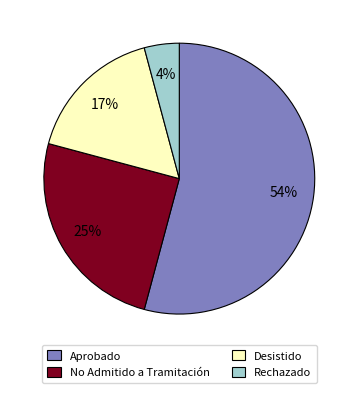

Which has a higher value, Rechazado or No Admitido a Tramitación?

No Admitido a Tramitación